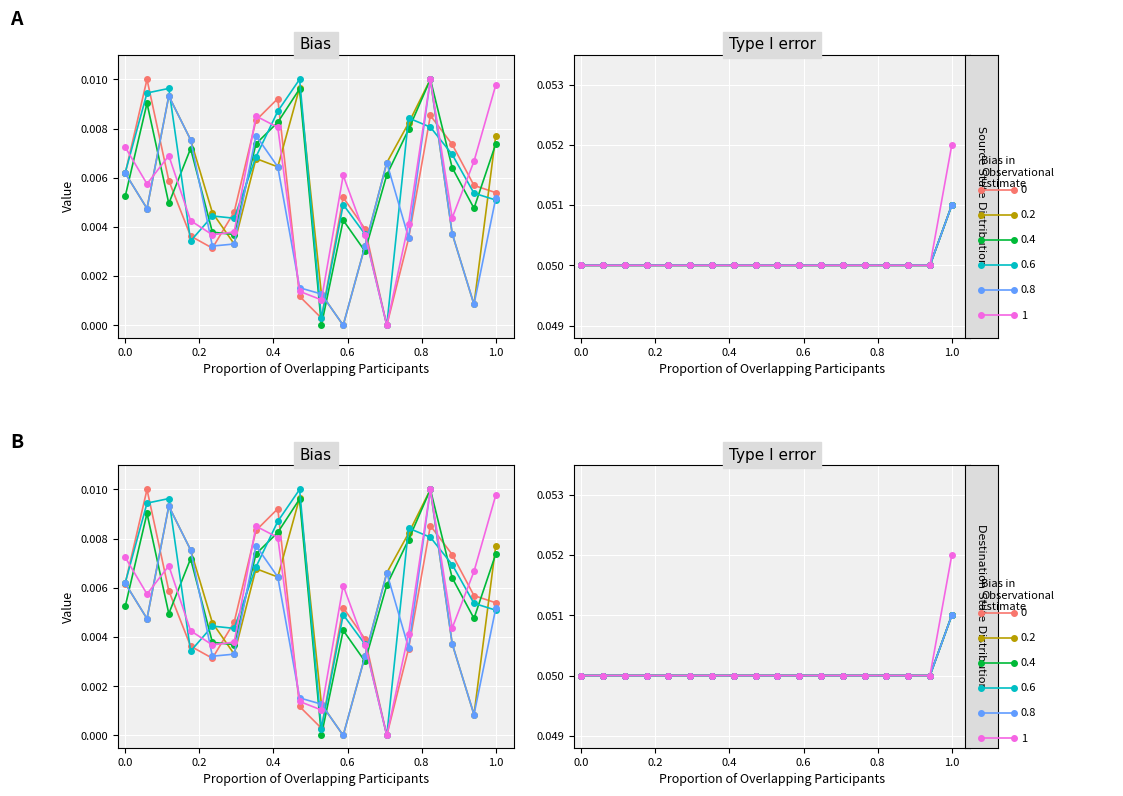

Count the number of data series in this chart.

6